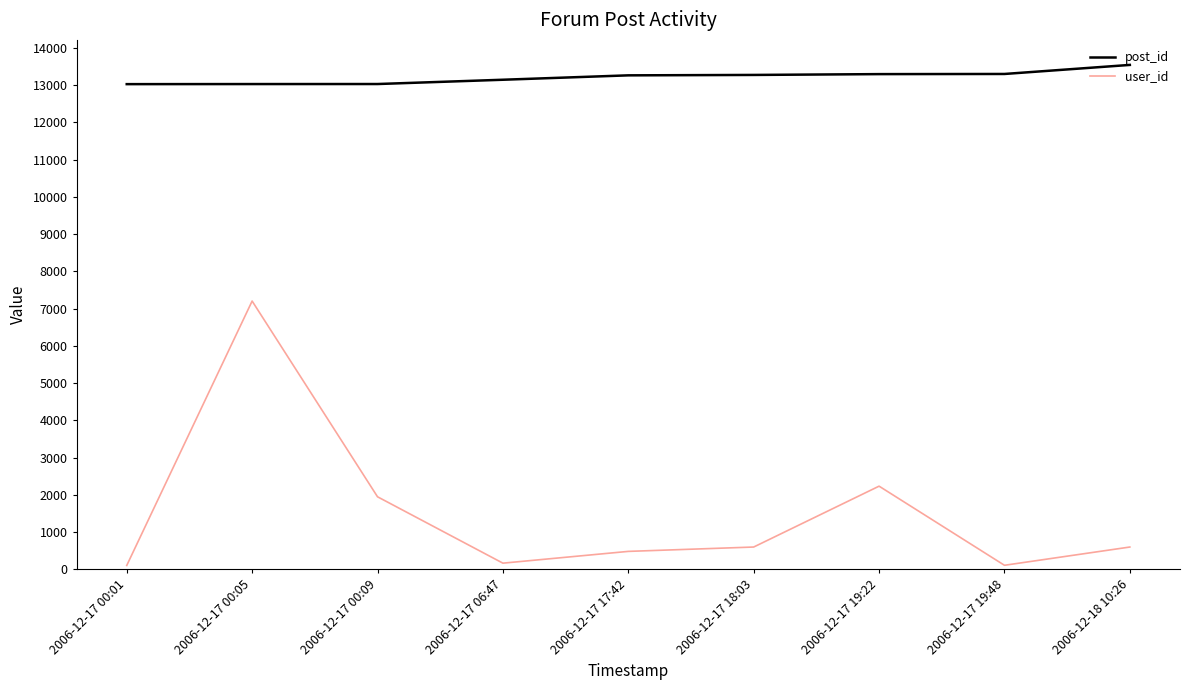

True or false: post_id and user_id cross at least once.

False